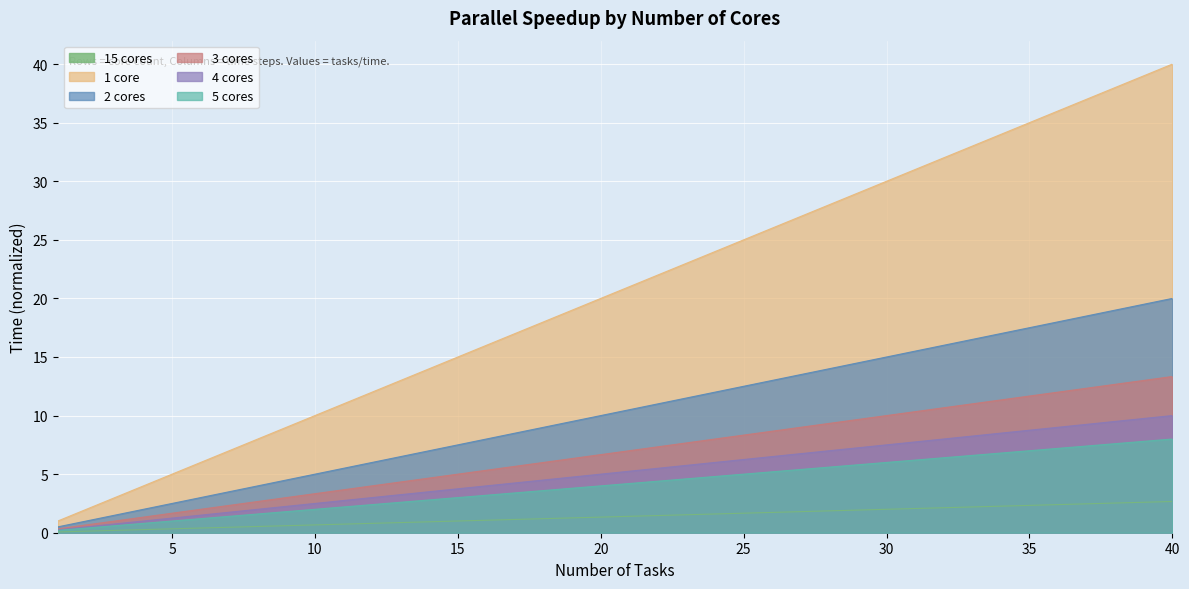

What is the difference between the maximum and minimum values in the 3 cores series?

13.0